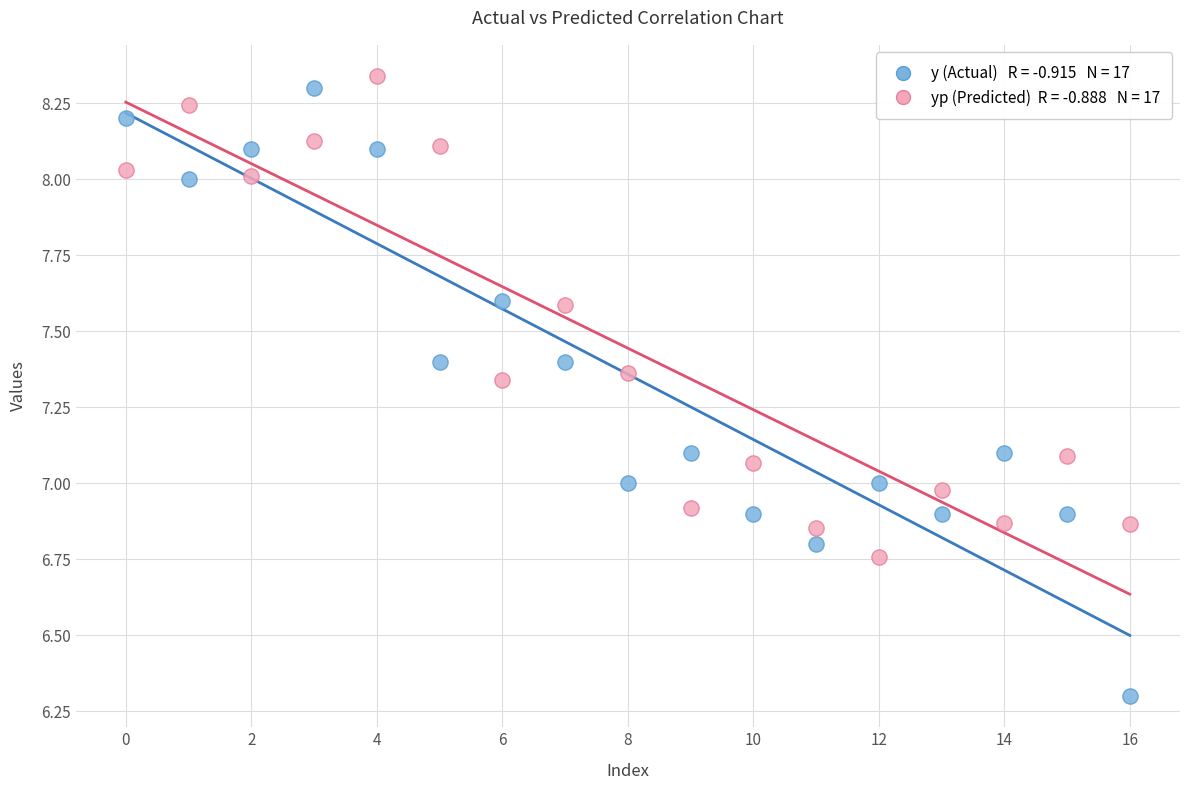

Across all data points, what is the range of Y values (max minus min)?

2.0